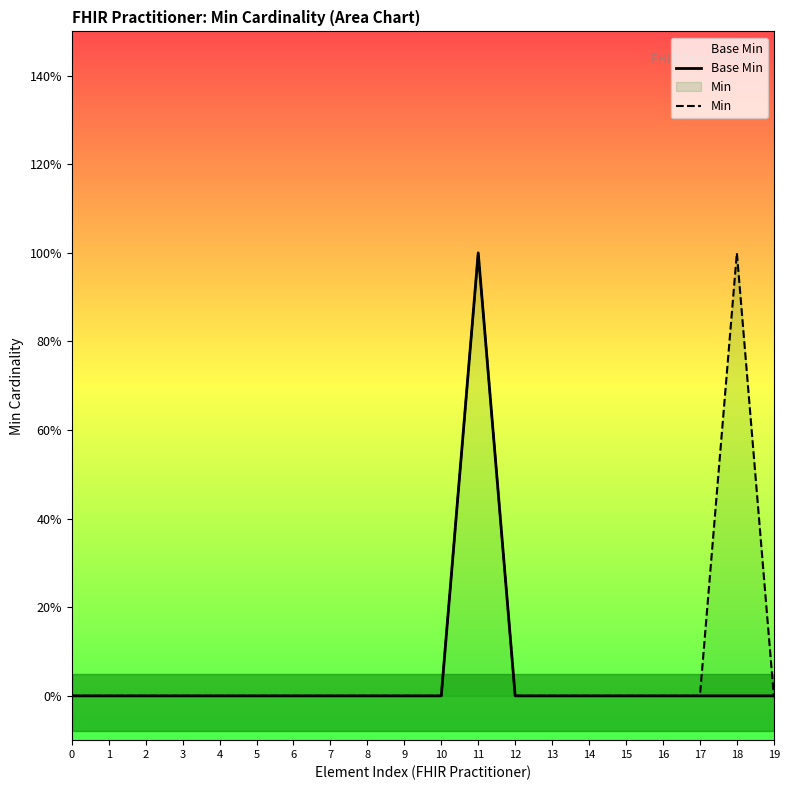

True or false: Base Min and Min intersect in this chart.

False